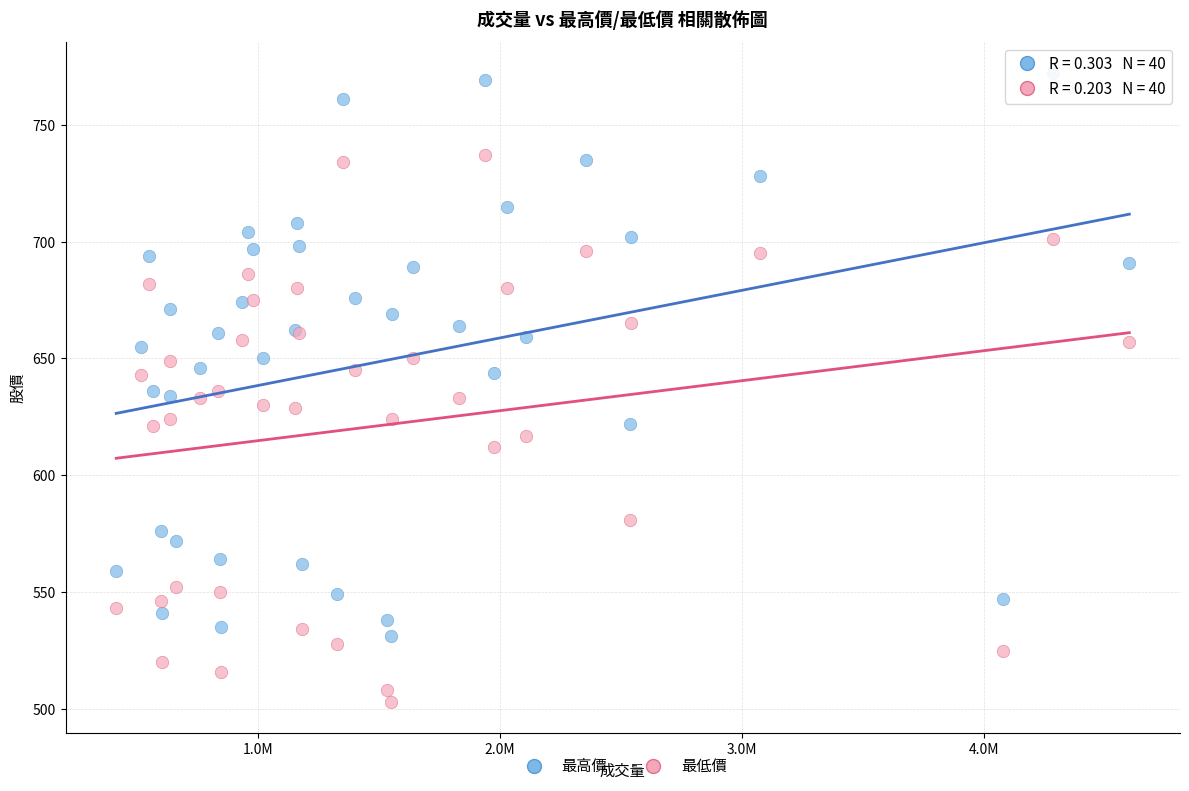

What are all the series names shown in the legend?

最高價, 最低價